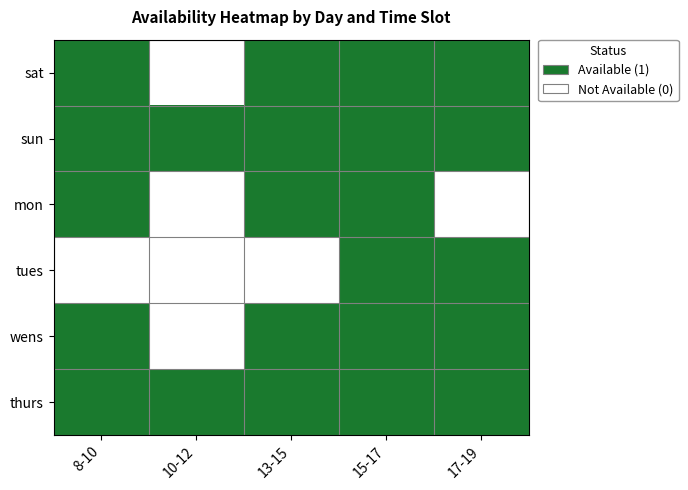

Reading left to right, transcribe all the data shown in this chart.

sat: 8-10=1	10-12=0	13-15=1	15-17=1	17-19=1
sun: 8-10=1	10-12=1	13-15=1	15-17=1	17-19=1
mon: 8-10=1	10-12=0	13-15=1	15-17=1	17-19=0
tues: 8-10=0	10-12=0	13-15=0	15-17=1	17-19=1
wens: 8-10=1	10-12=0	13-15=1	15-17=1	17-19=1
thurs: 8-10=1	10-12=1	13-15=1	15-17=1	17-19=1